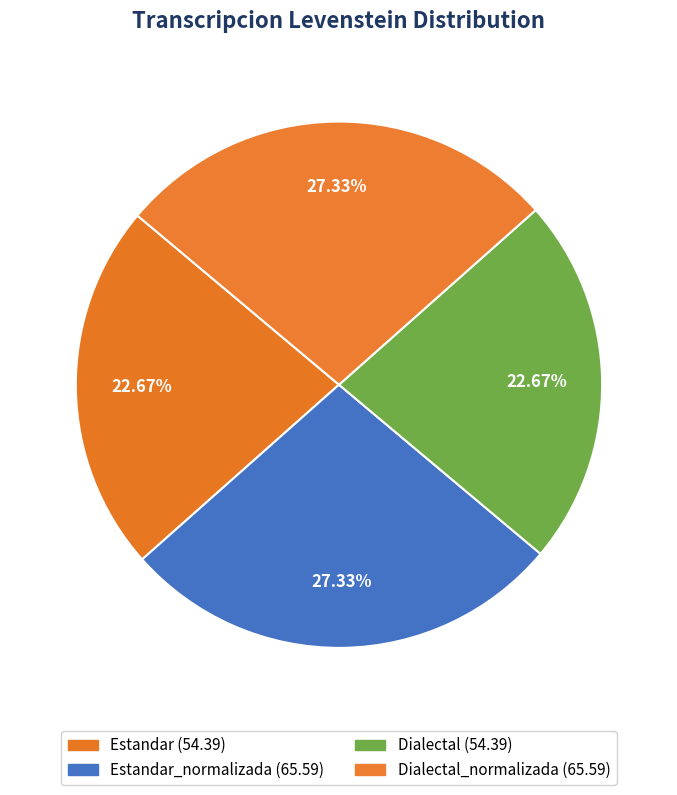

How many slices are in this pie chart?

4